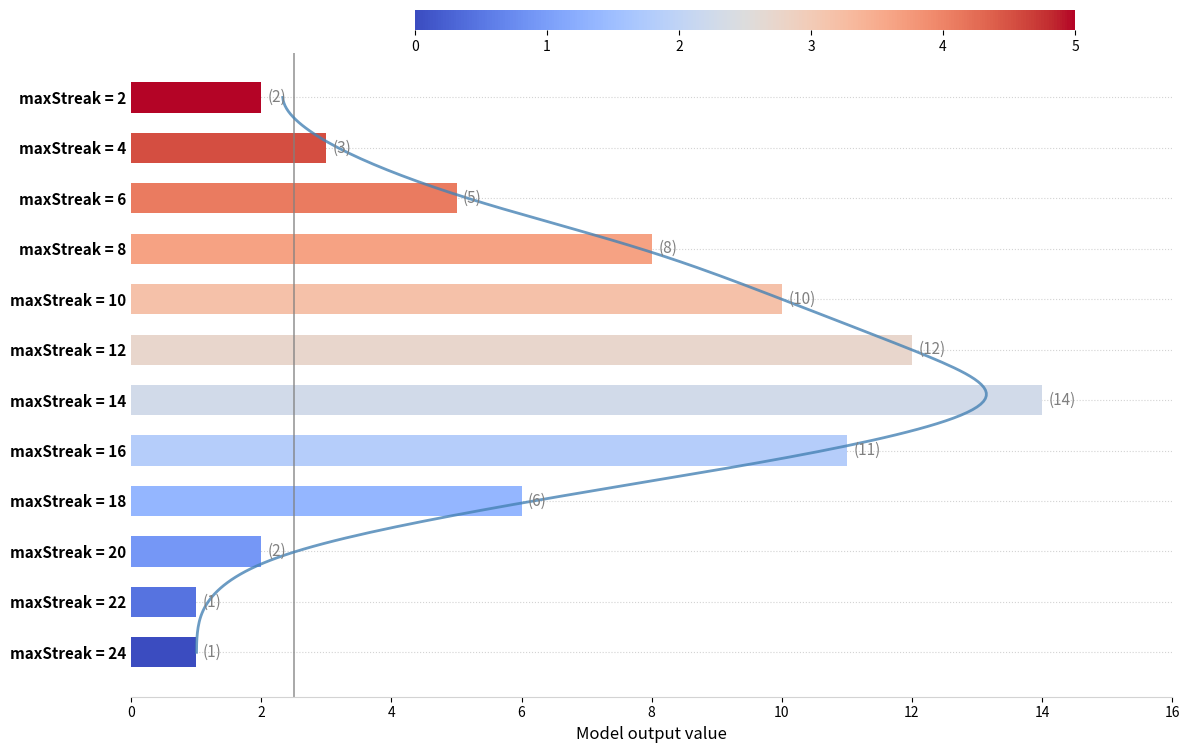

What is the minimum value shown in the chart?

1